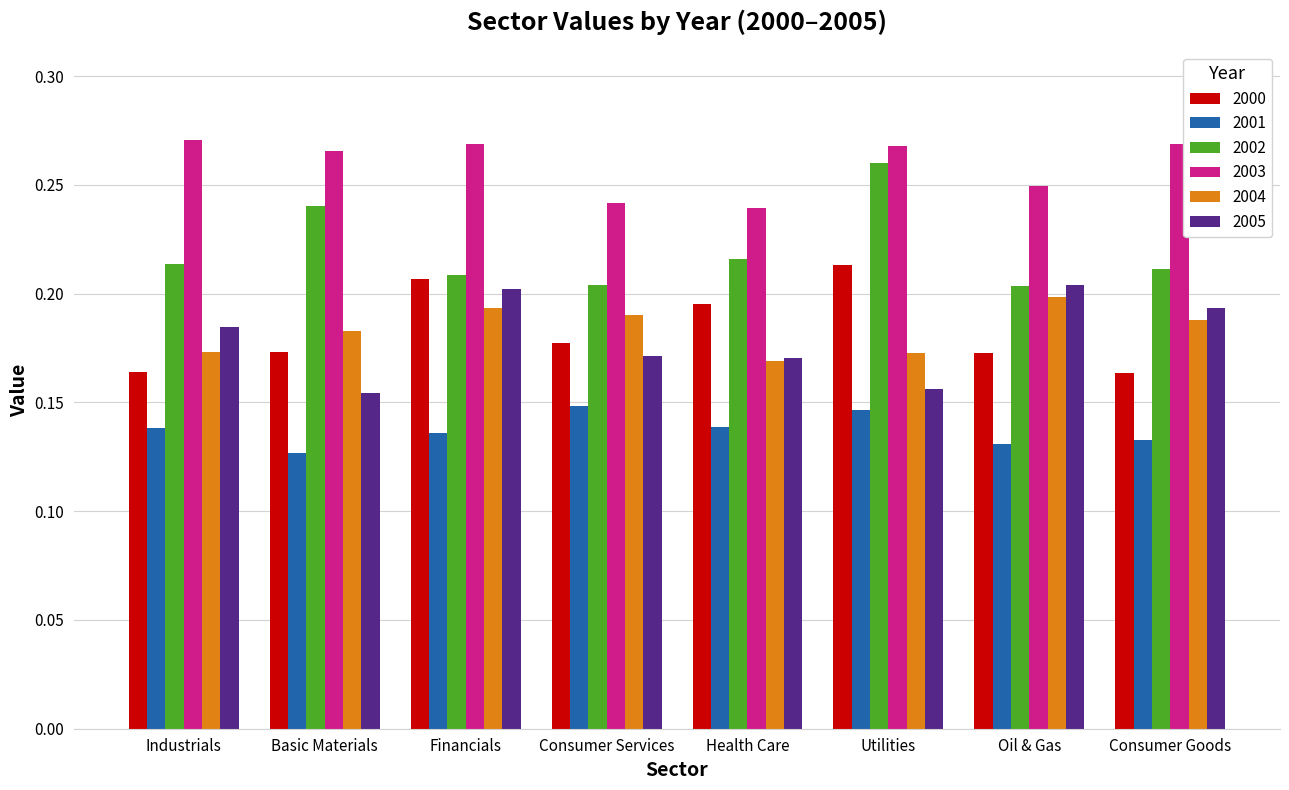

True or false: 2005 has a value of 0.1 at Oil & Gas.

False